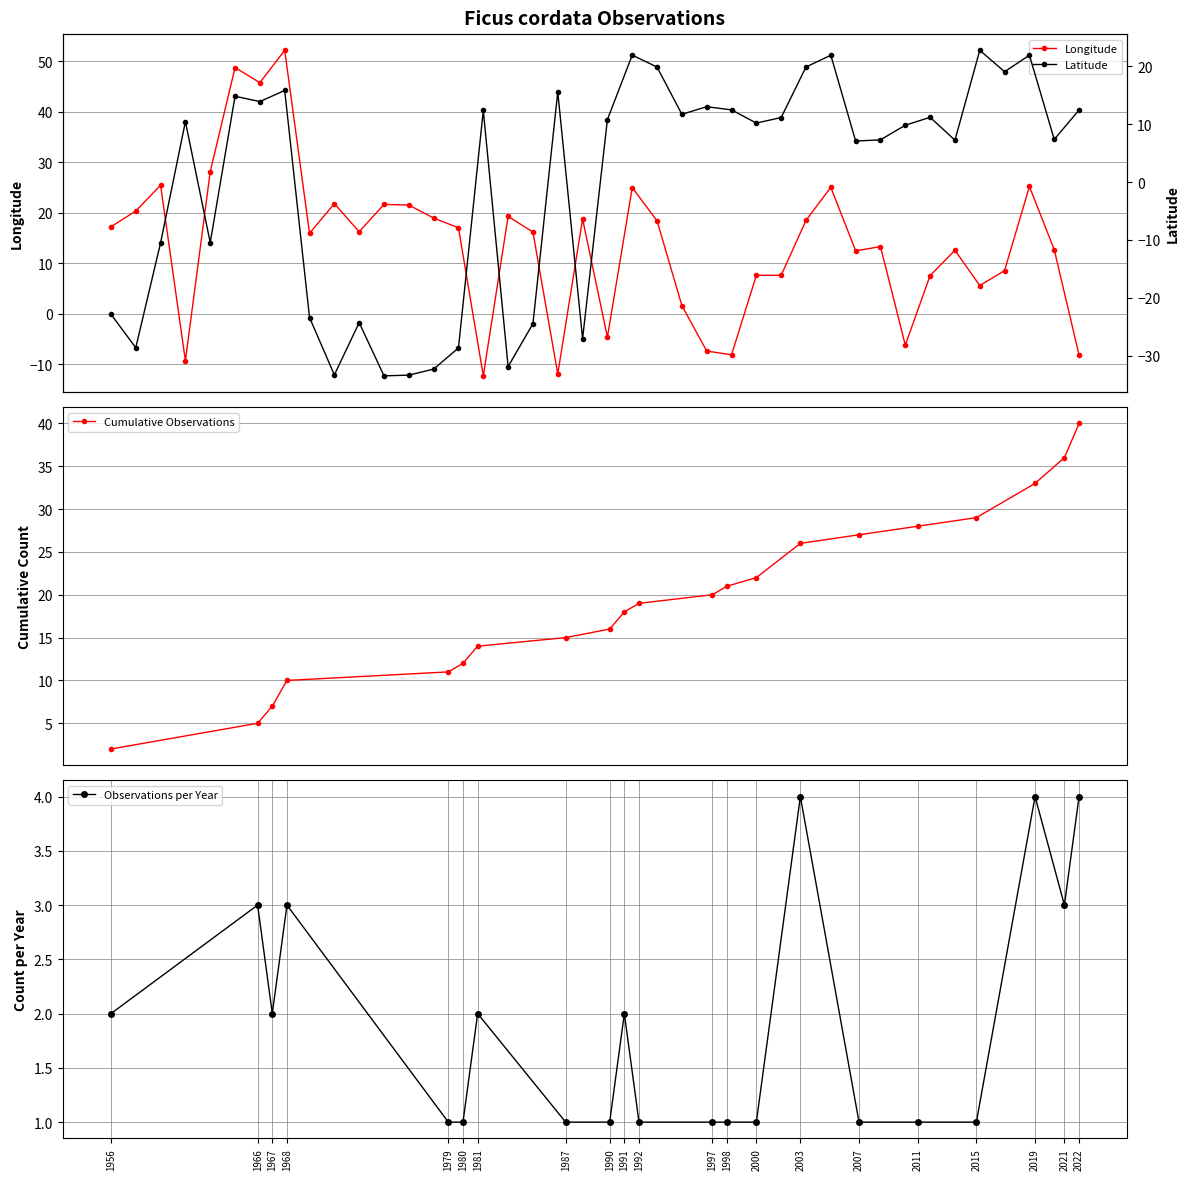

What is the minimum value for Longitude?

-12.3